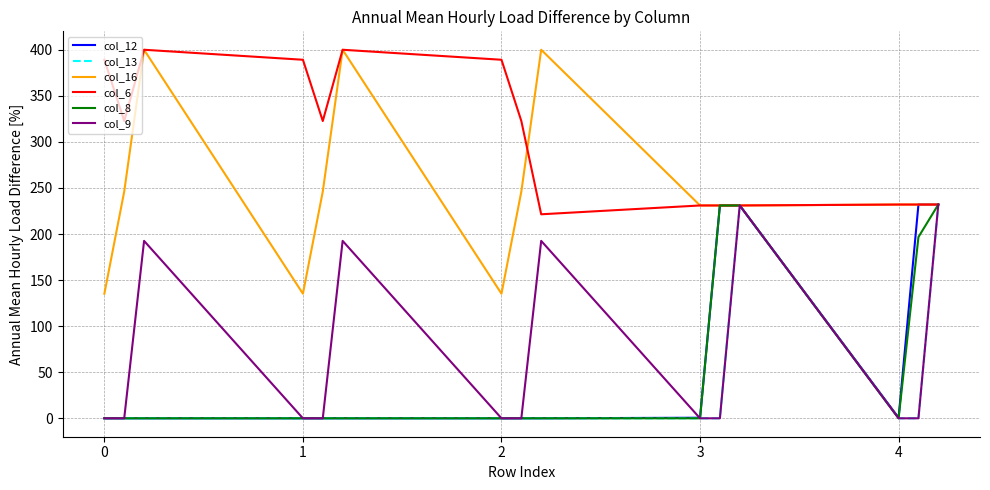

Which series has the largest total across all categories?

col_6